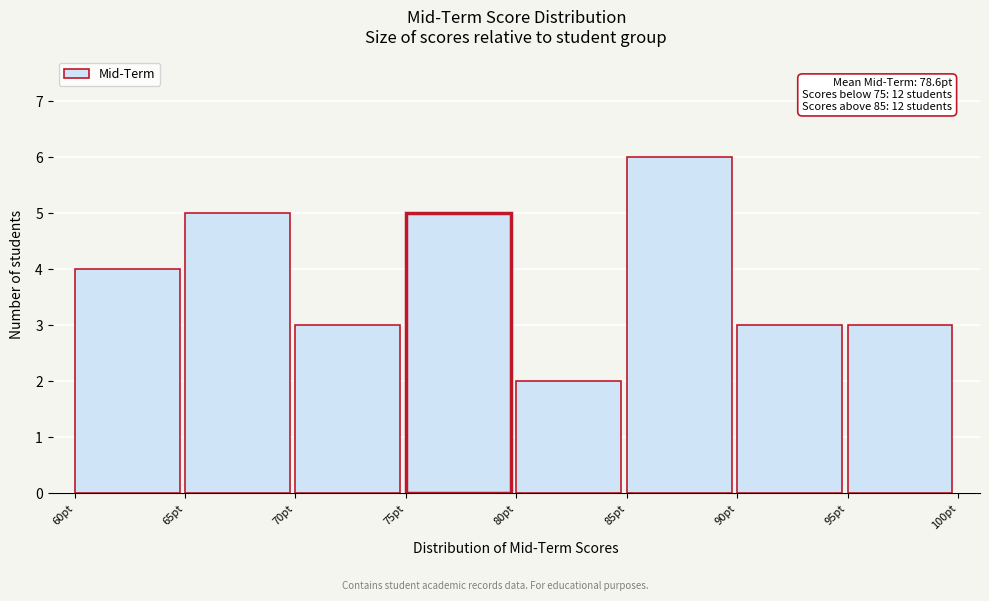

Over which range of the x-axis is the bar tallest?

85 to 90